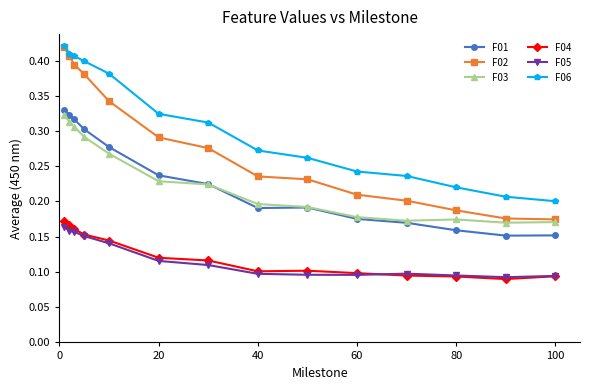

True or false: F02 and F05 cross at least once.

False